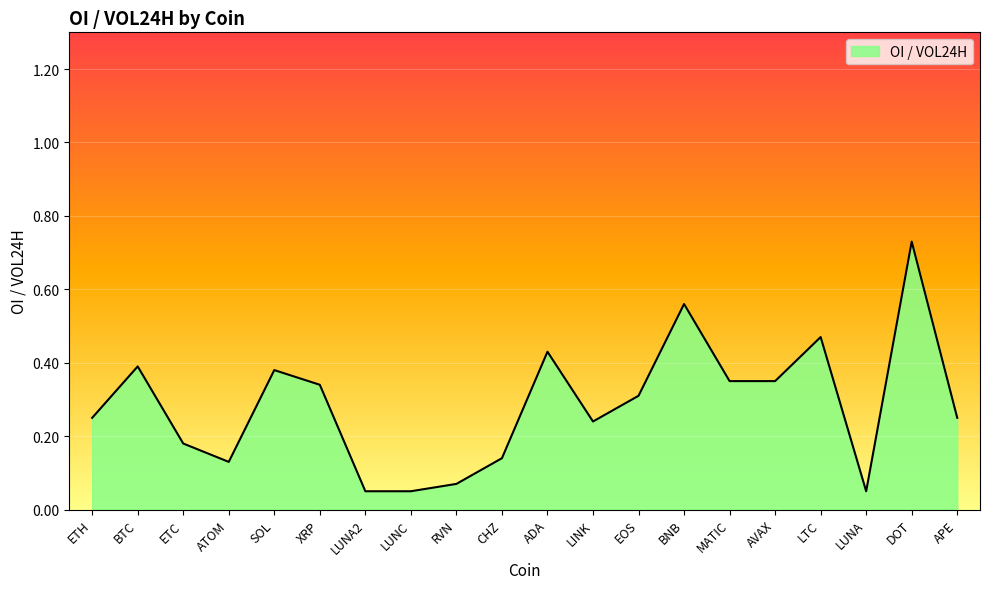

What is the change in value from CHZ to DOT?

+0.6